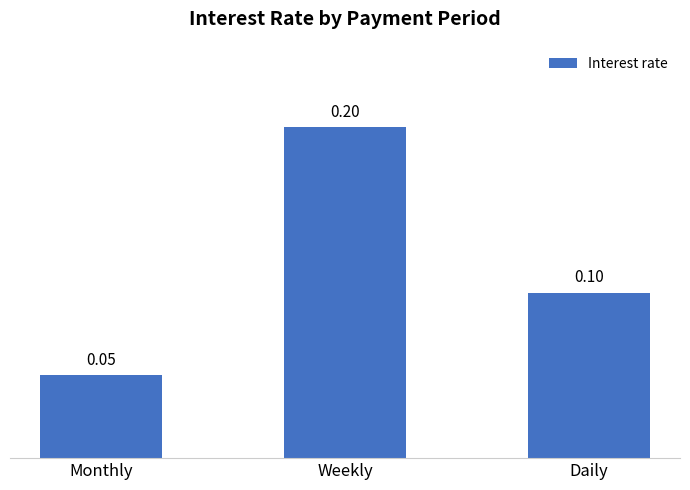

List the labels in order of value, largest first.

Weekly, Daily, Monthly